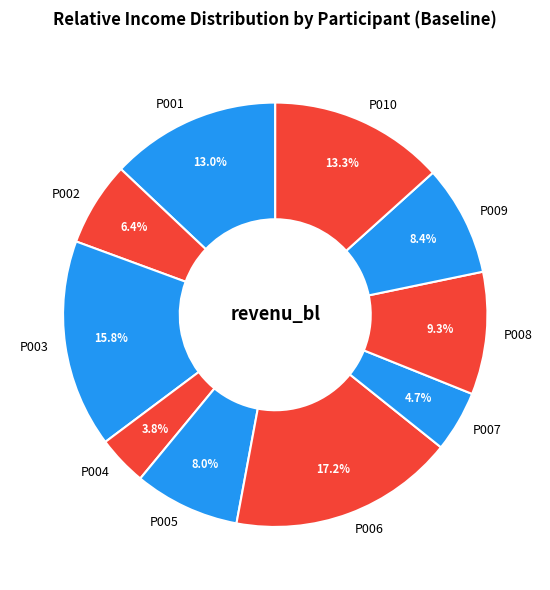

To the nearest percent, what portion does P010 represent?

13%